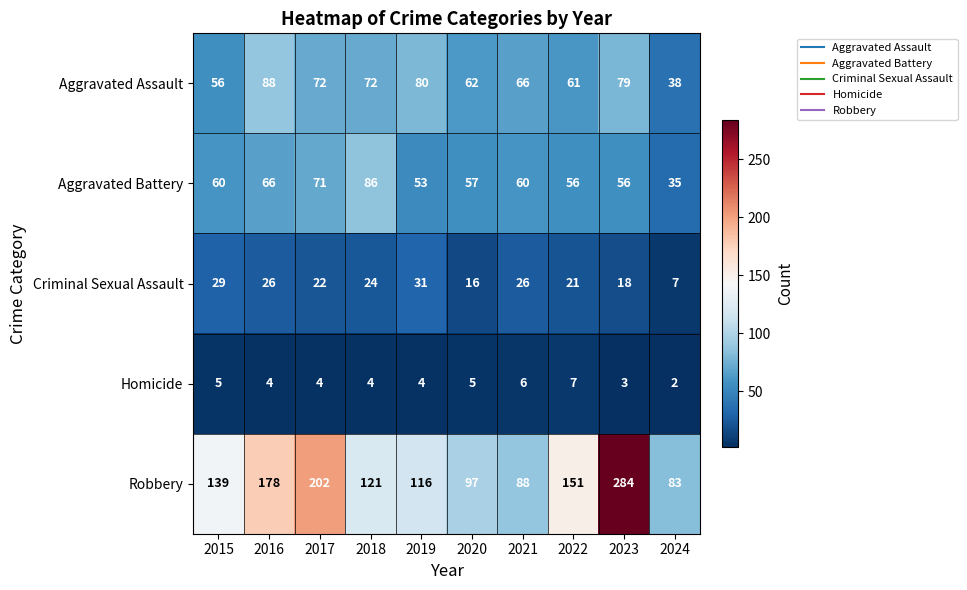

What is the approximate value of Aggravated Assault at 2021?

66